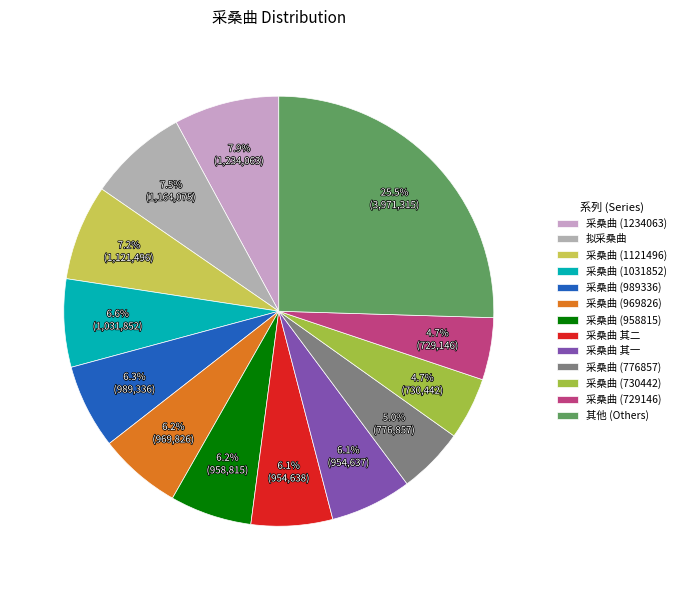

What is the largest slice in the pie chart?

其他 (Others)